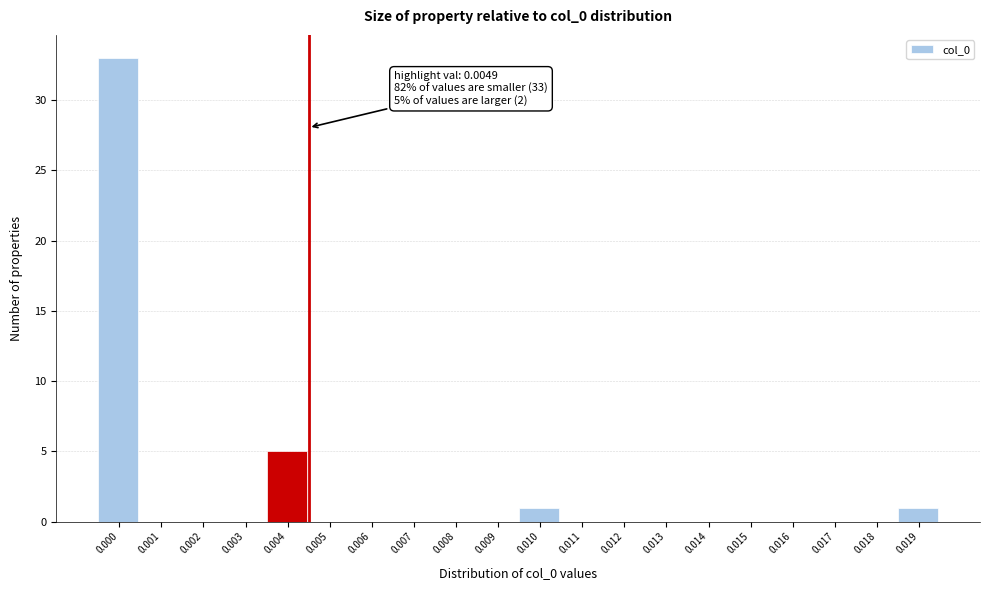

Reading right to left, what are all the values shown in this chart?

0.019=1	0.018=0	0.017=0	0.016=0	0.015=0	0.014=0	0.013=0	0.012=0	0.011=0	0.010=1	0.009=0	0.008=0	0.007=0	0.006=0	0.005=0	0.004=5	0.003=0	0.002=0	0.001=0	0.000=33